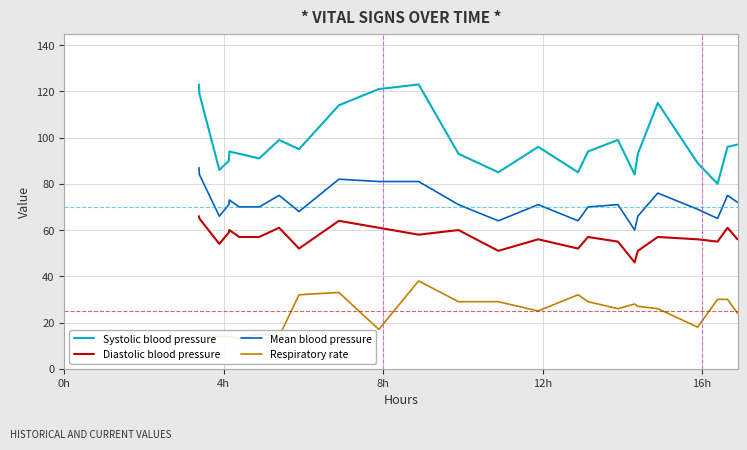

What is the lowest value of the Diastolic blood pressure series?

46